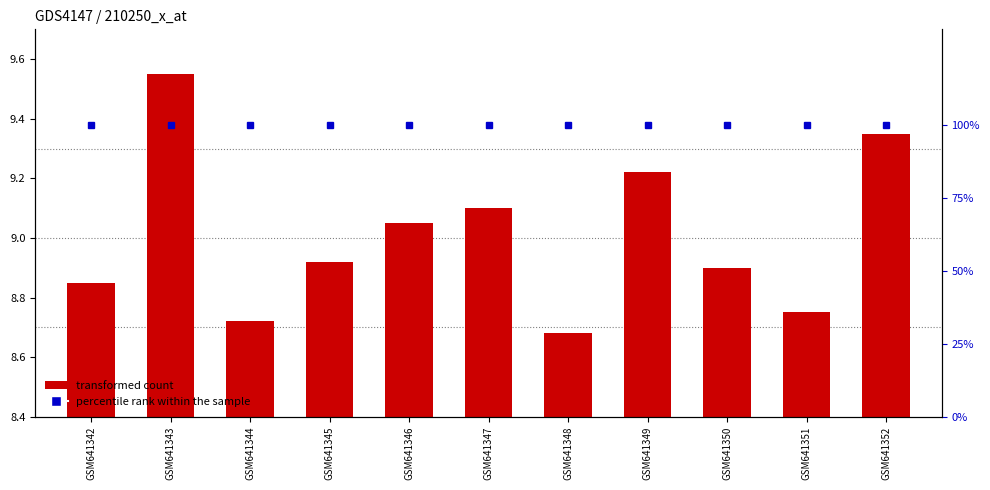

List the series in order of their overall mean, highest first.

percentile rank within the sample, transformed count